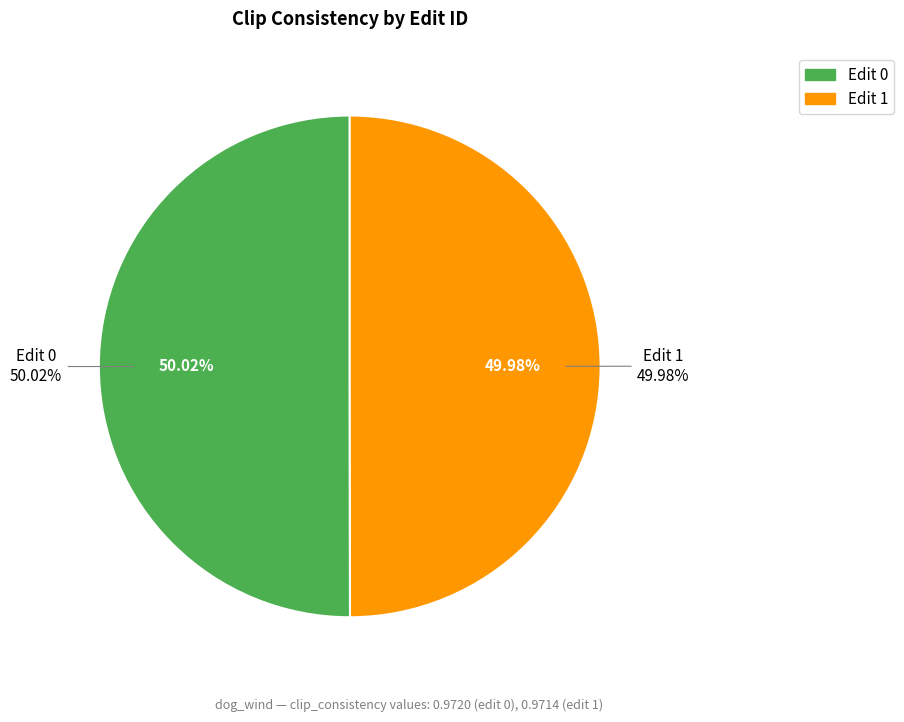

How many slices are in this pie chart?

2